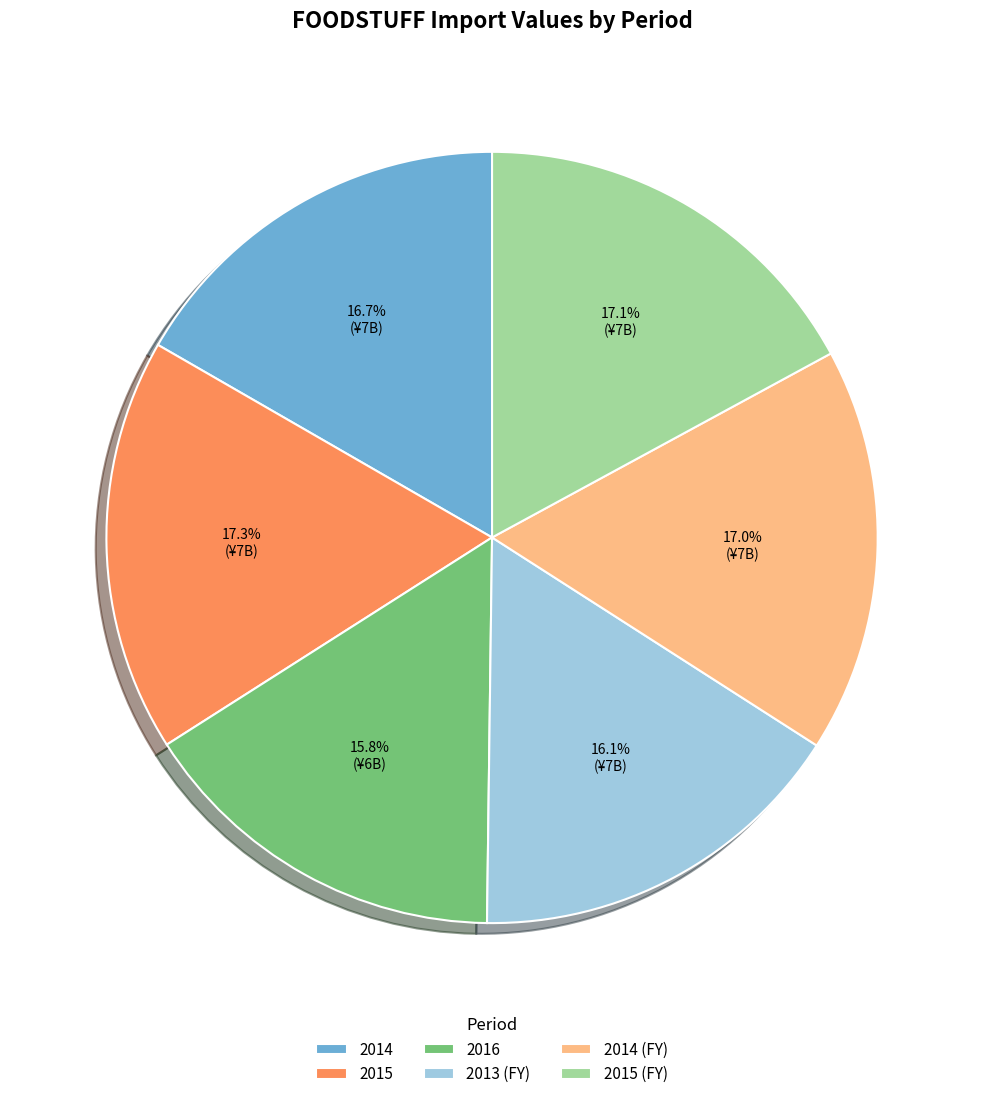

How many segments does this pie chart have?

6